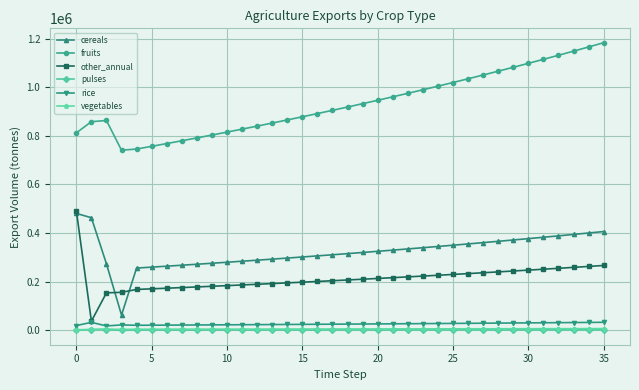

What is the greatest value displayed?

1182885.7